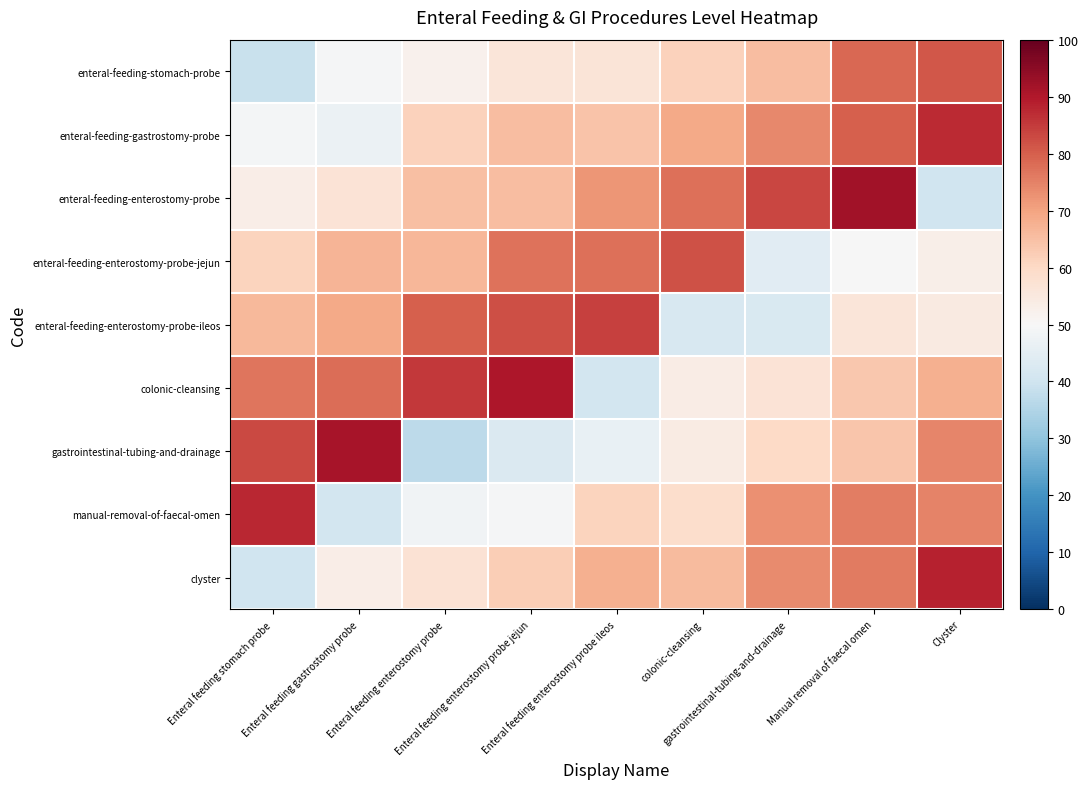

Reading right to left, what are all the values shown in this chart?

enteral-feeding-stomach-probe: Clyster=81.0	Manual removal of faecal omen=78.7	gastrointestinal-tubing-and-drainage=65.6	colonic-cleansing=61.6	Enteral feeding enterostomy probe ileos=56.6	Enteral feeding enterostomy probe jejun=56.0	Enteral feeding enterostomy probe=52.3	Enteral feeding gastrostomy probe=49.5	Enteral feeding stomach probe=38.7
enteral-feeding-gastrostomy-probe: Clyster=87.2	Manual removal of faecal omen=80.0	gastrointestinal-tubing-and-drainage=73.8	colonic-cleansing=68.8	Enteral feeding enterostomy probe ileos=64.1	Enteral feeding enterostomy probe jejun=65.3	Enteral feeding enterostomy probe=61.7	Enteral feeding gastrostomy probe=47.2	Enteral feeding stomach probe=49.1
enteral-feeding-enterostomy-probe: Clyster=40.0	Manual removal of faecal omen=91.9	gastrointestinal-tubing-and-drainage=83.6	colonic-cleansing=77.7	Enteral feeding enterostomy probe ileos=71.9	Enteral feeding enterostomy probe jejun=65.4	Enteral feeding enterostomy probe=65.1	Enteral feeding gastrostomy probe=56.9	Enteral feeding stomach probe=53.3
enteral-feeding-enterostomy-probe-jejun: Clyster=53.1	Manual removal of faecal omen=49.7	gastrointestinal-tubing-and-drainage=44.5	colonic-cleansing=81.7	Enteral feeding enterostomy probe ileos=77.7	Enteral feeding enterostomy probe jejun=77.1	Enteral feeding enterostomy probe=66.5	Enteral feeding gastrostomy probe=66.9	Enteral feeding stomach probe=61.1
enteral-feeding-enterostomy-probe-ileos: Clyster=54.6	Manual removal of faecal omen=56.1	gastrointestinal-tubing-and-drainage=42.3	colonic-cleansing=42.0	Enteral feeding enterostomy probe ileos=84.2	Enteral feeding enterostomy probe jejun=82.4	Enteral feeding enterostomy probe=79.8	Enteral feeding gastrostomy probe=69.0	Enteral feeding stomach probe=66.0
colonic-cleansing: Clyster=67.9	Manual removal of faecal omen=63.4	gastrointestinal-tubing-and-drainage=56.8	colonic-cleansing=53.7	Enteral feeding enterostomy probe ileos=40.8	Enteral feeding enterostomy probe jejun=90.5	Enteral feeding enterostomy probe=85.2	Enteral feeding gastrostomy probe=78.1	Enteral feeding stomach probe=76.6
gastrointestinal-tubing-and-drainage: Clyster=74.3	Manual removal of faecal omen=63.7	gastrointestinal-tubing-and-drainage=59.9	colonic-cleansing=54.3	Enteral feeding enterostomy probe ileos=46.5	Enteral feeding enterostomy probe jejun=43.0	Enteral feeding enterostomy probe=36.9	Enteral feeding gastrostomy probe=91.2	Enteral feeding stomach probe=83.0
manual-removal-of-faecal-omen: Clyster=75.0	Manual removal of faecal omen=75.7	gastrointestinal-tubing-and-drainage=72.9	colonic-cleansing=58.7	Enteral feeding enterostomy probe ileos=61.0	Enteral feeding enterostomy probe jejun=49.4	Enteral feeding enterostomy probe=48.4	Enteral feeding gastrostomy probe=40.8	Enteral feeding stomach probe=87.6
clyster: Clyster=88.6	Manual removal of faecal omen=76.2	gastrointestinal-tubing-and-drainage=73.6	colonic-cleansing=65.7	Enteral feeding enterostomy probe ileos=67.7	Enteral feeding enterostomy probe jejun=62.3	Enteral feeding enterostomy probe=57.1	Enteral feeding gastrostomy probe=53.2	Enteral feeding stomach probe=40.1